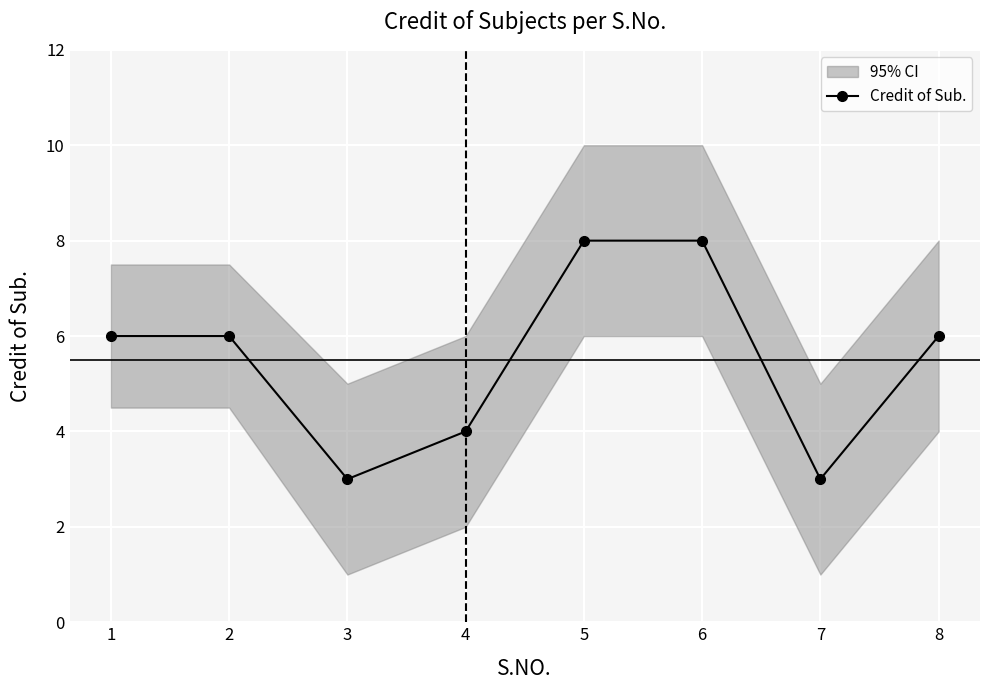

The value at 3 is 2. True or false?

False